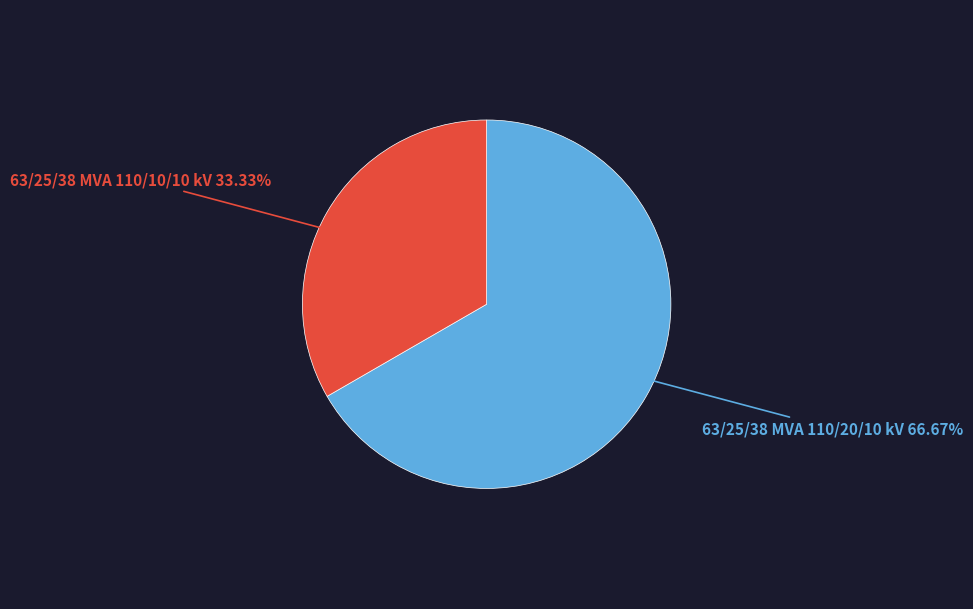

To the nearest percent, what is the combined percentage of 63/25/38 MVA 110/10/10 kV and 63/25/38 MVA 110/20/10 kV?

100%